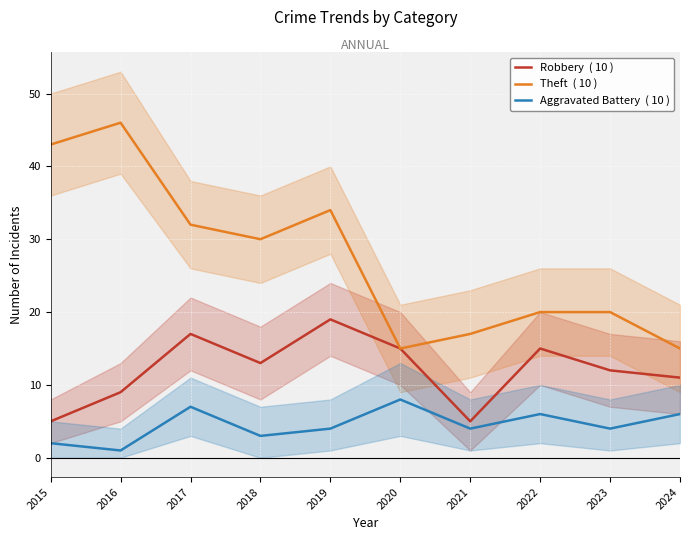

Which category has the highest value in the Theft  ( 10 ) series?

2016